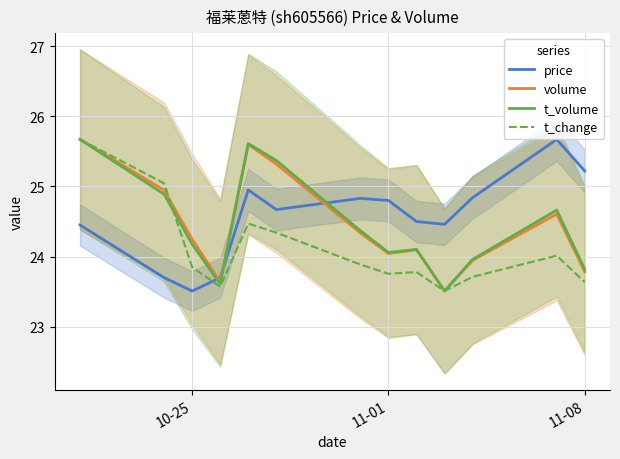

After their last crossing, which series has the higher values: price or t_volume?

price